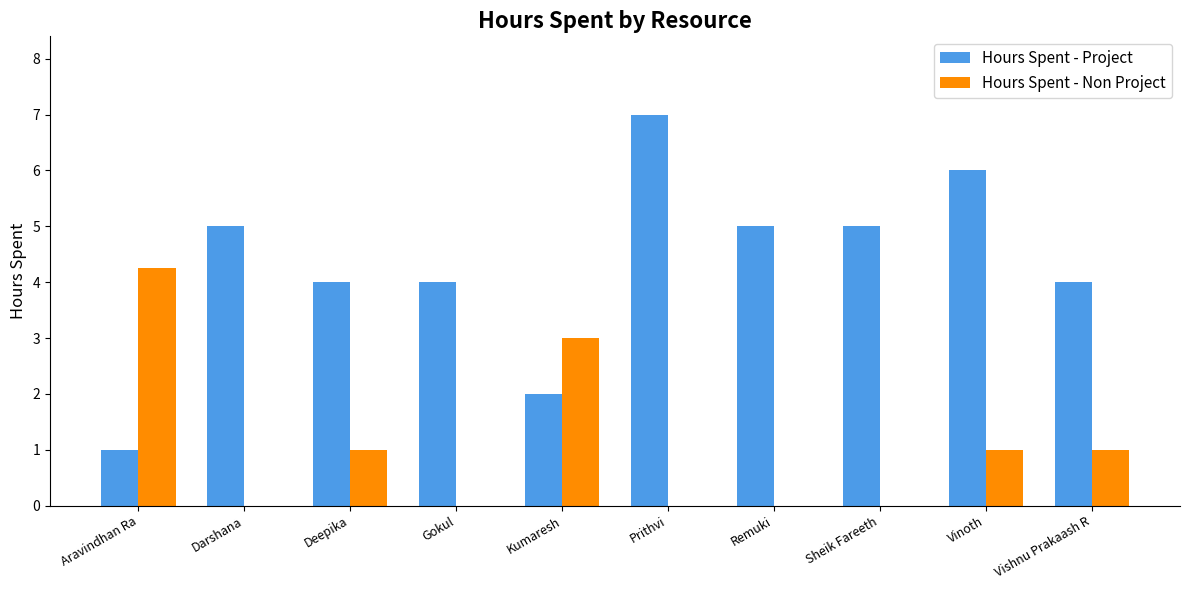

What is the sum of all Hours Spent - Project values?

43.0